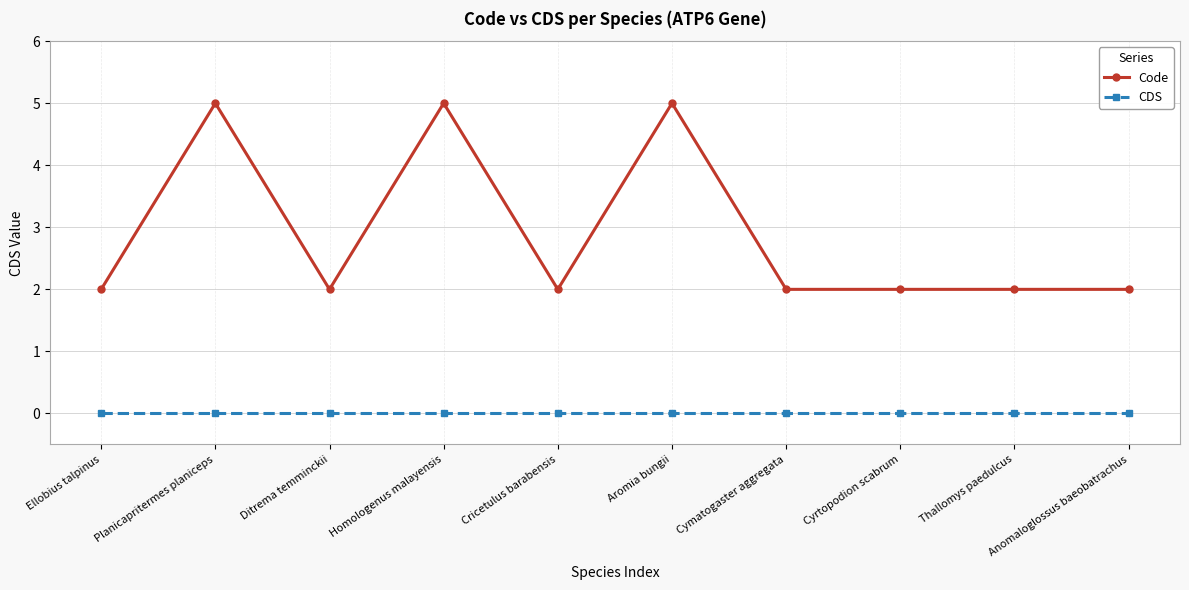

What is the greatest value displayed?

5